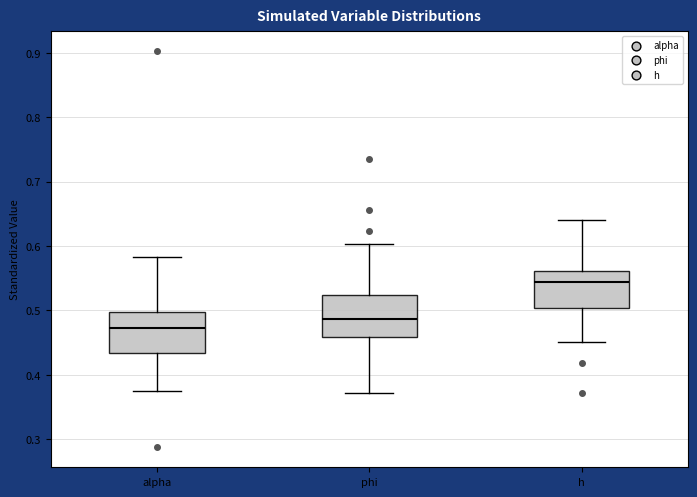

Reading left to right, read every box against the y-axis: the position of its median line, the range the box covers, and the ends of its whiskers. The values are not printed on the chart, so give them approximately, as read against the axis.

alpha: median 0.47, box 0.43 to 0.50, whiskers 0.37 to 0.58
phi: median 0.49, box 0.46 to 0.52, whiskers 0.37 to 0.60
h: median 0.54, box 0.50 to 0.56, whiskers 0.45 to 0.64